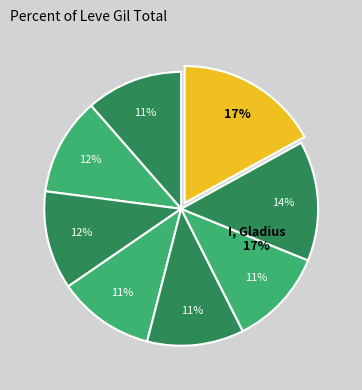

True or false: Axe Me Anything accounts for 11% of the total.

True